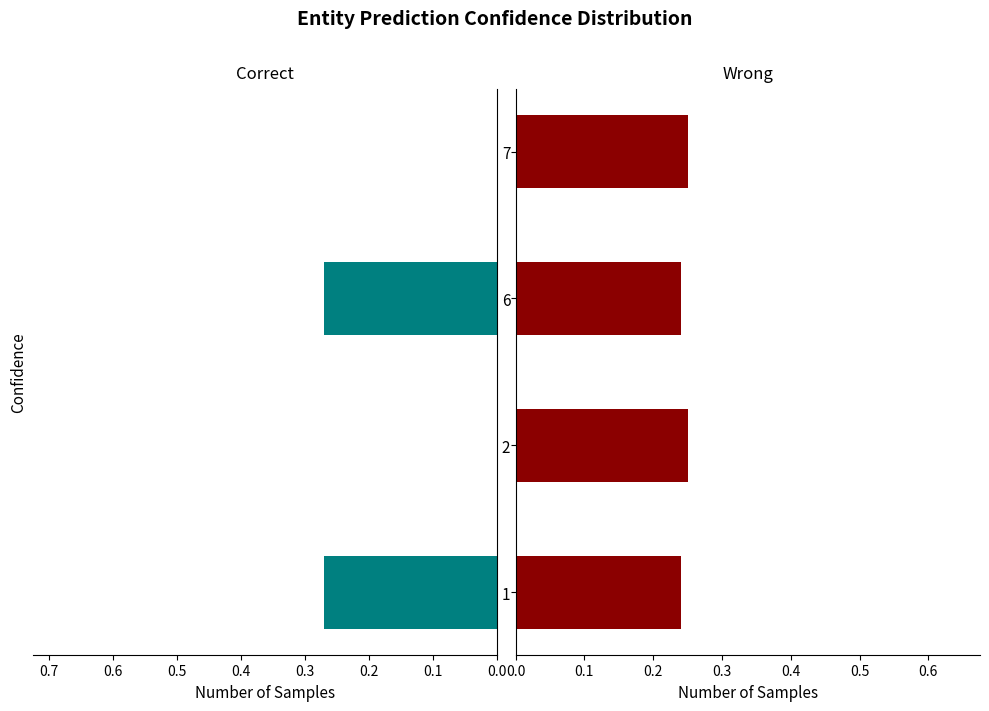

Count the Wrong values in the range 0 to 1.

4